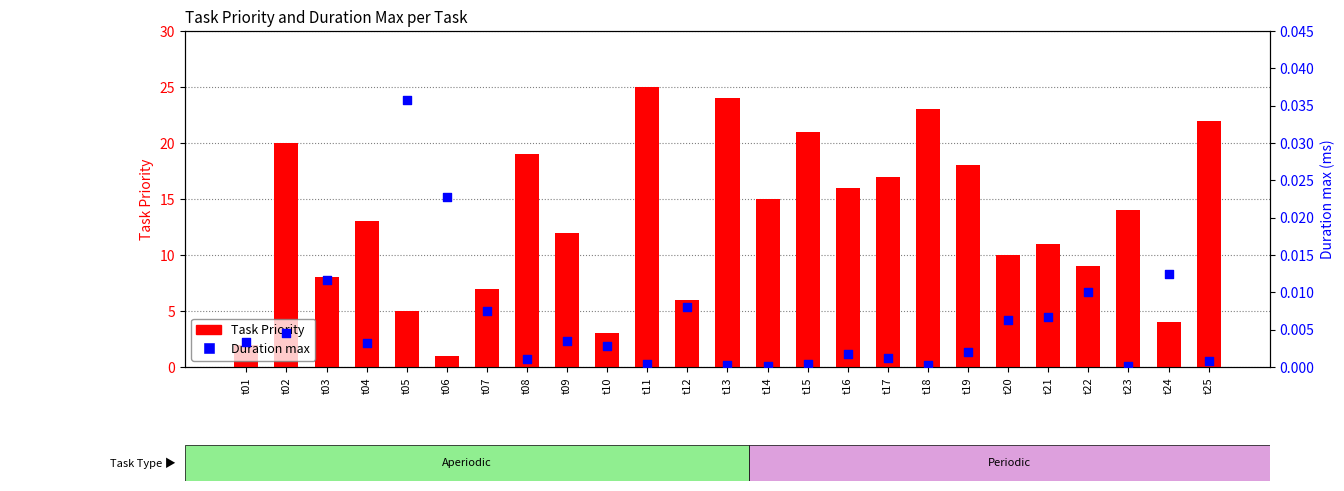

At which category is the sum across all series the highest?

t11